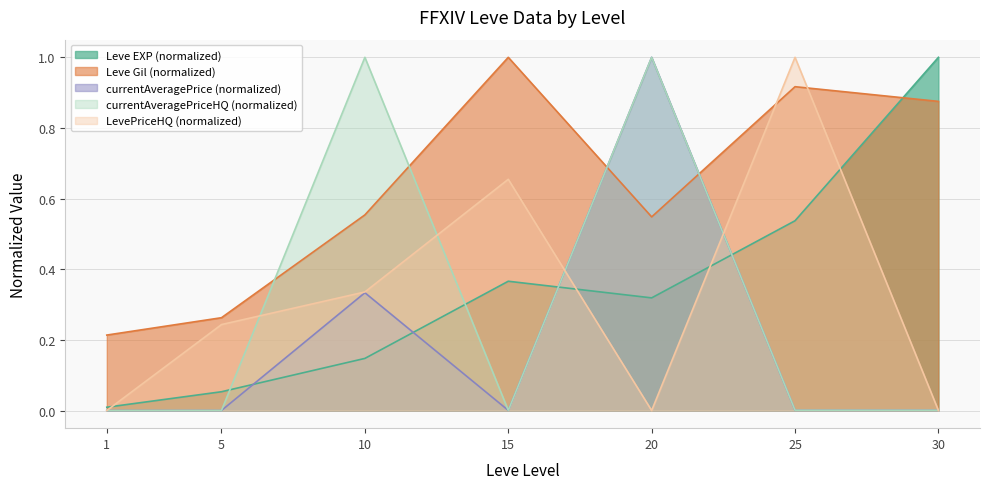

Is it true that LevePriceHQ equals -0.4 at 30?

False